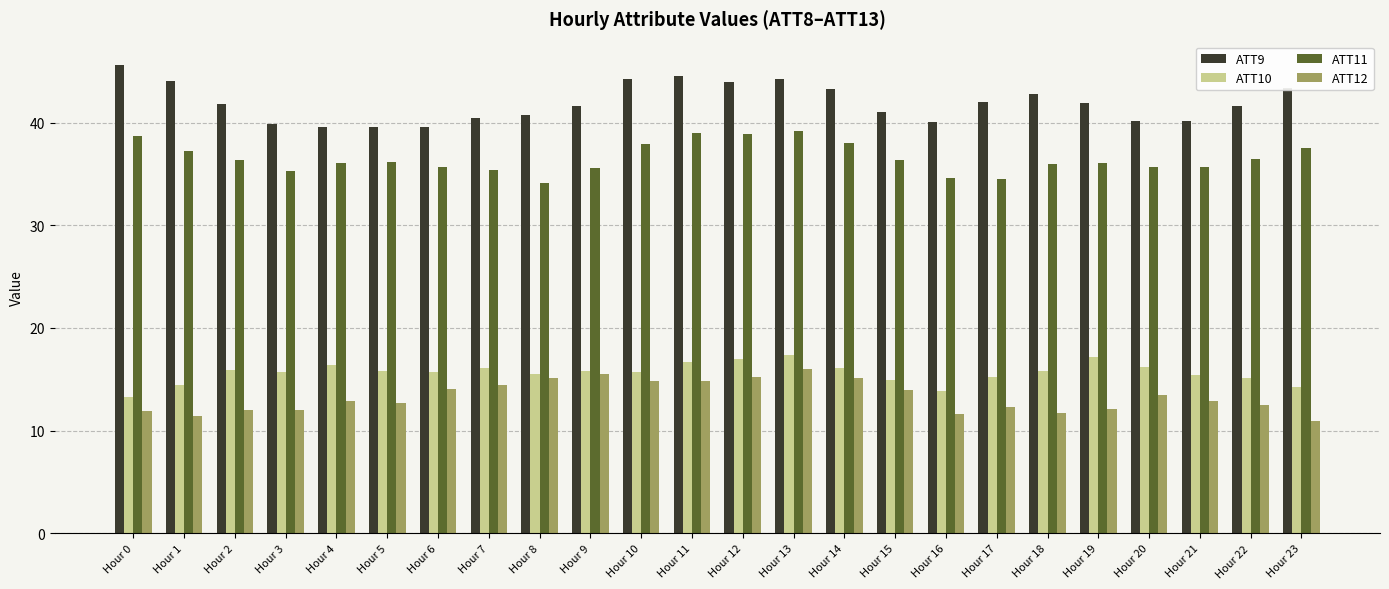

Are the bars horizontal?

No